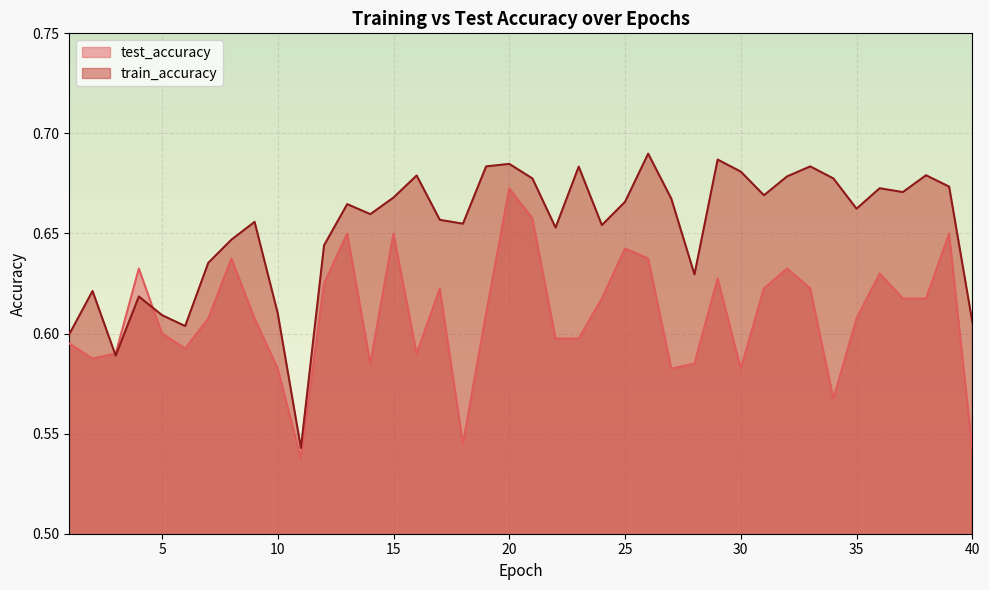

How many series are shown in this chart?

2